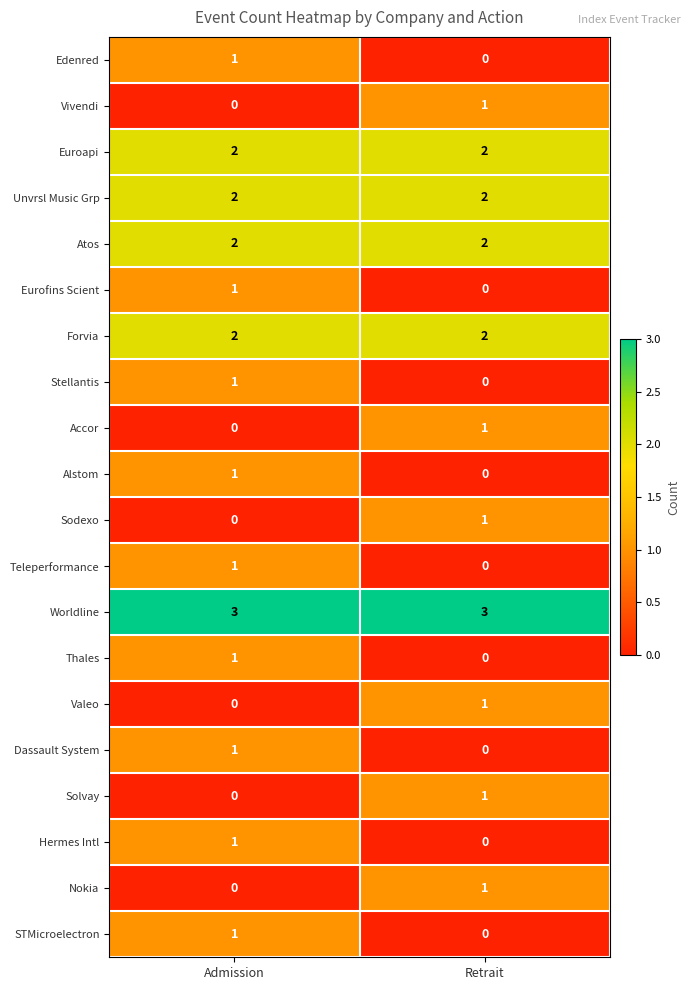

What is the spread (max minus min) of values at Admission?

3